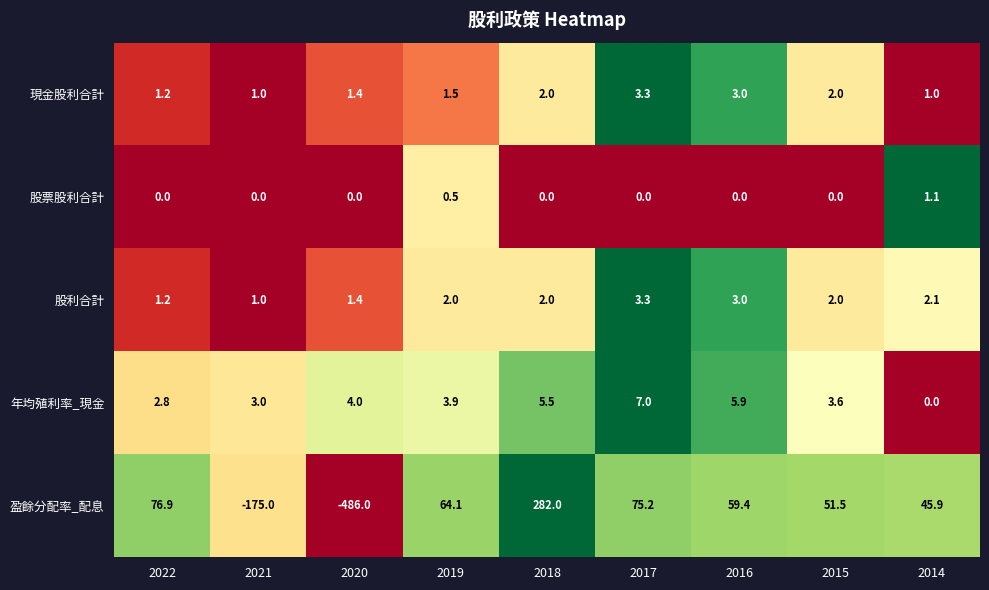

At which category does the chart reach its minimum across all series?

2020